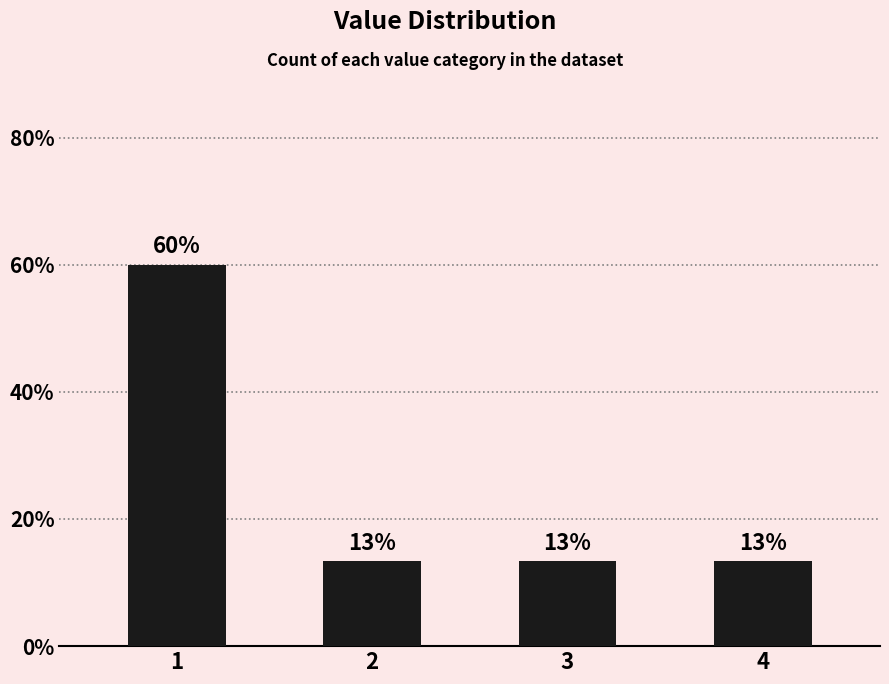

Between 2 and 3, which is larger?

2